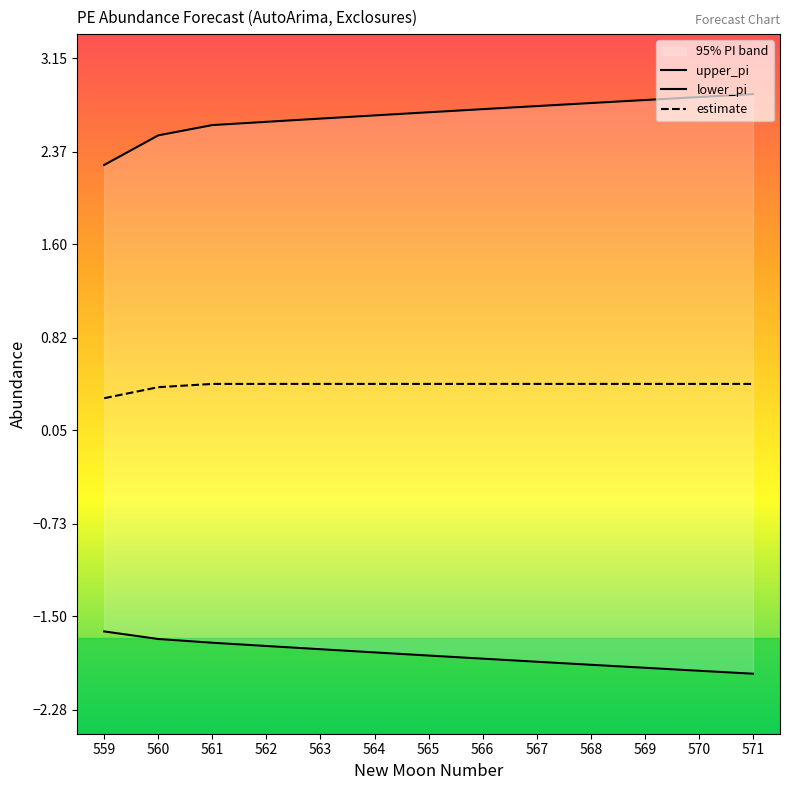

How many series are shown in this chart?

3